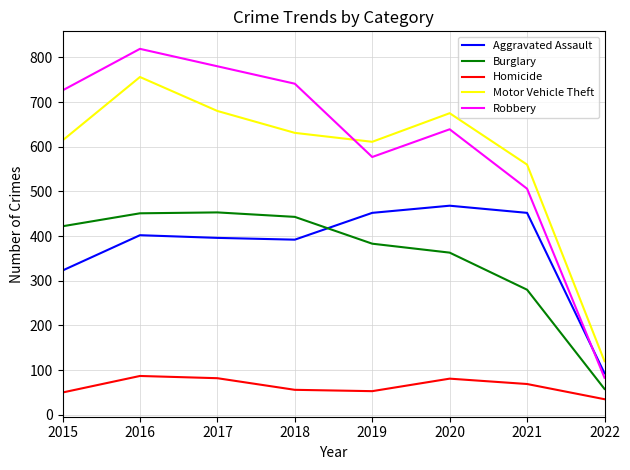

Where do Motor Vehicle Theft and Robbery first cross each other?

2018 and 2019